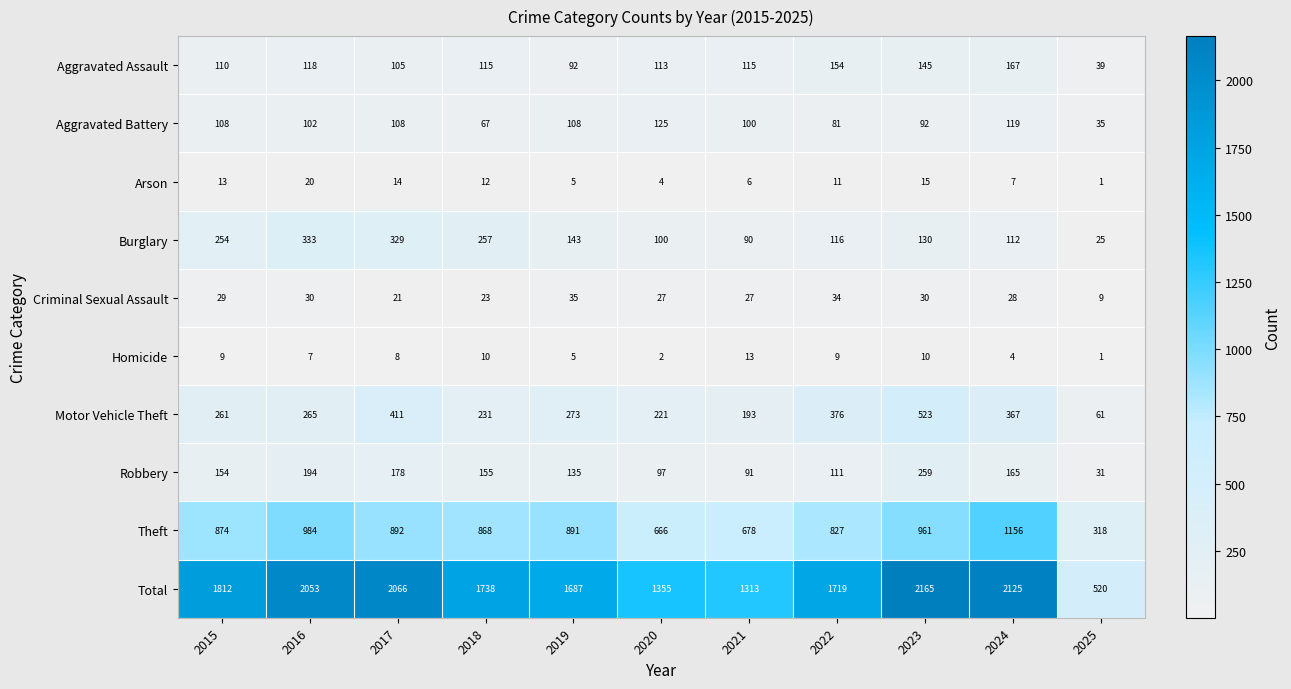

What is the total value across all series at 2017?

4132